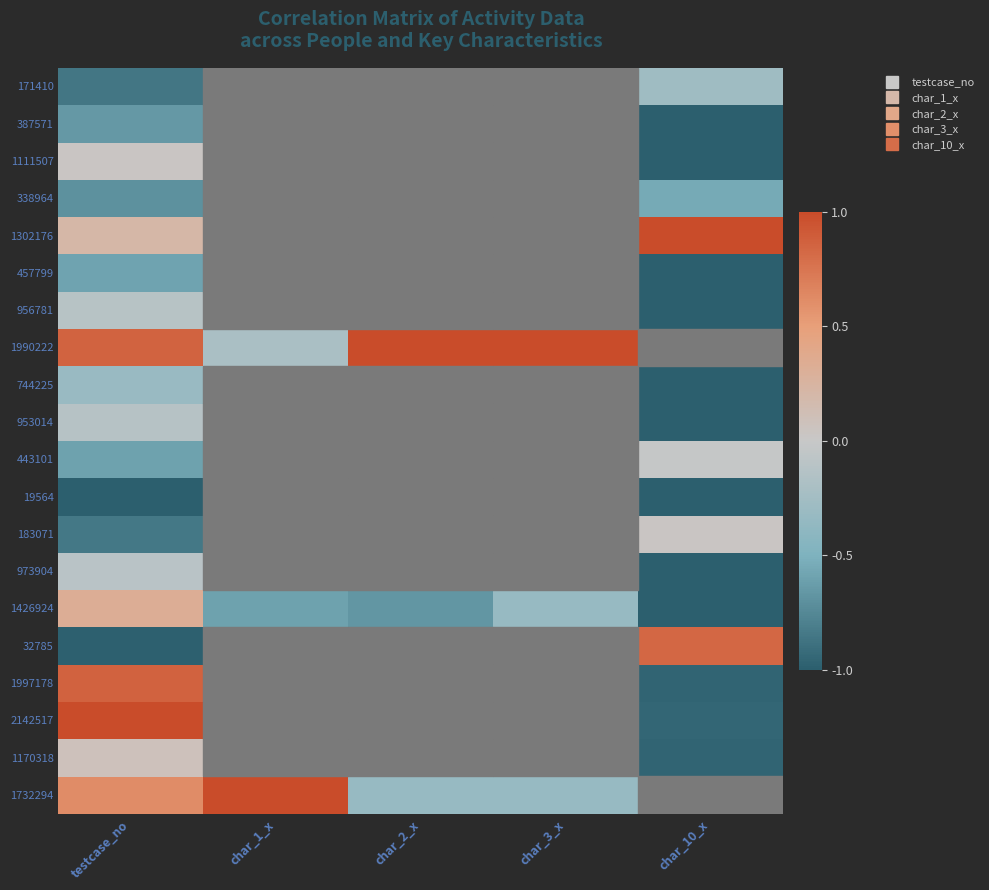

What is the spread (max minus min) of values at char_1_x?

2.0